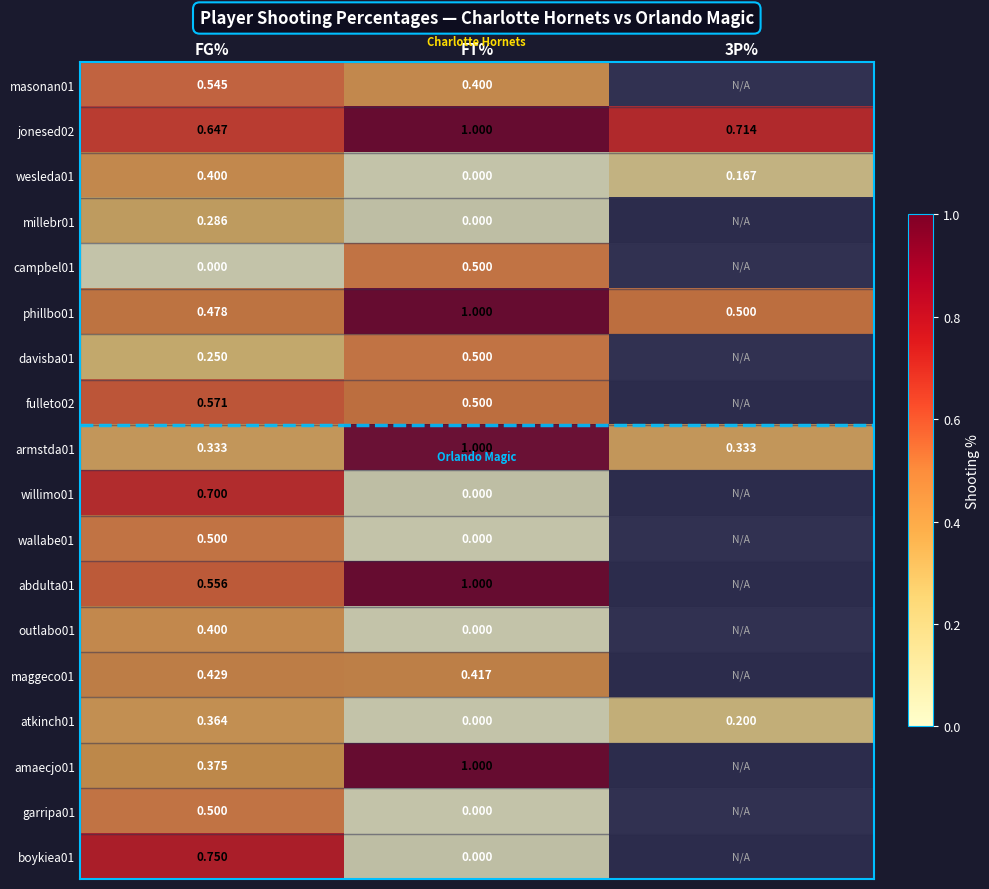

Is the value of armstda01 at FT% greater than the value of fulleto02 at FG%?

Yes